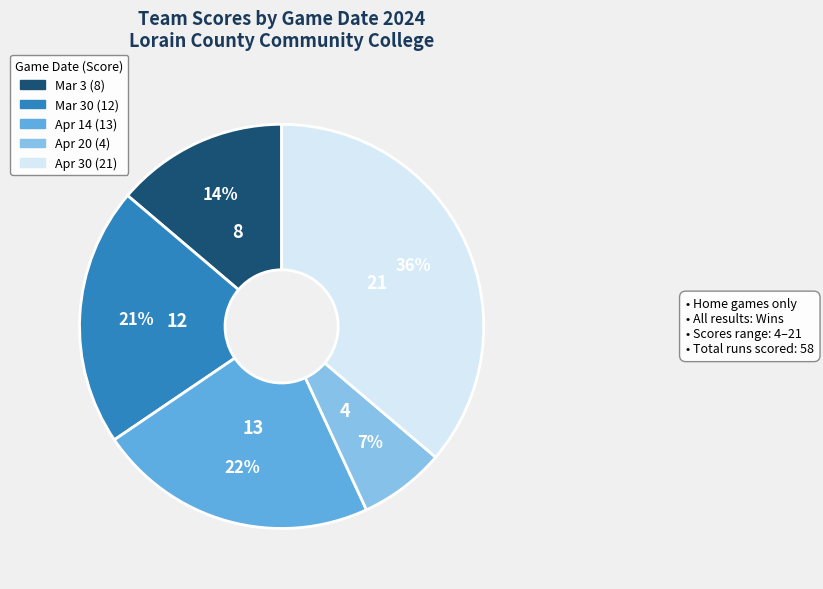

Does any single category account for the majority?

No